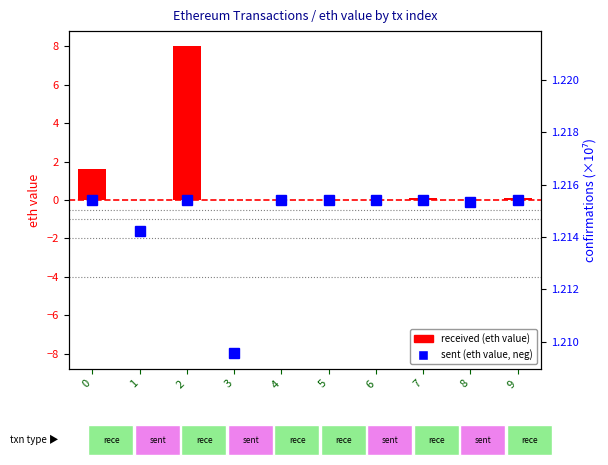

At which category is the sum across all series the highest?

2